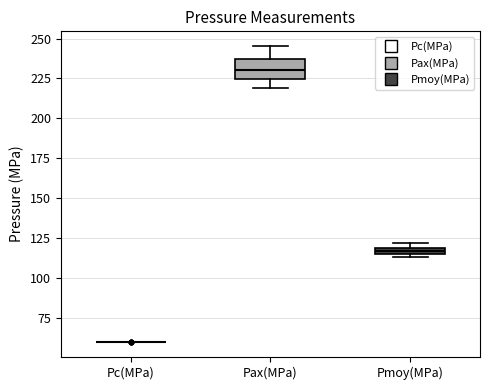

Comparing the boxes themselves (not the whiskers), which one is the tallest?

Pax(MPa)